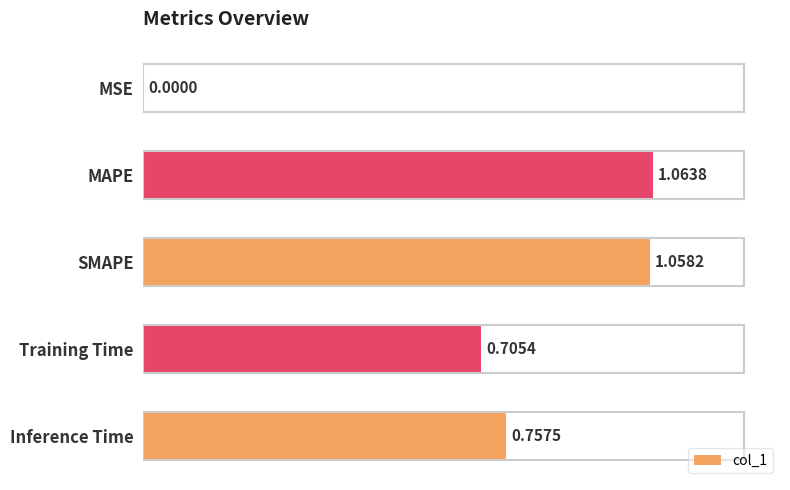

Which label corresponds to the largest value in the chart?

MAPE